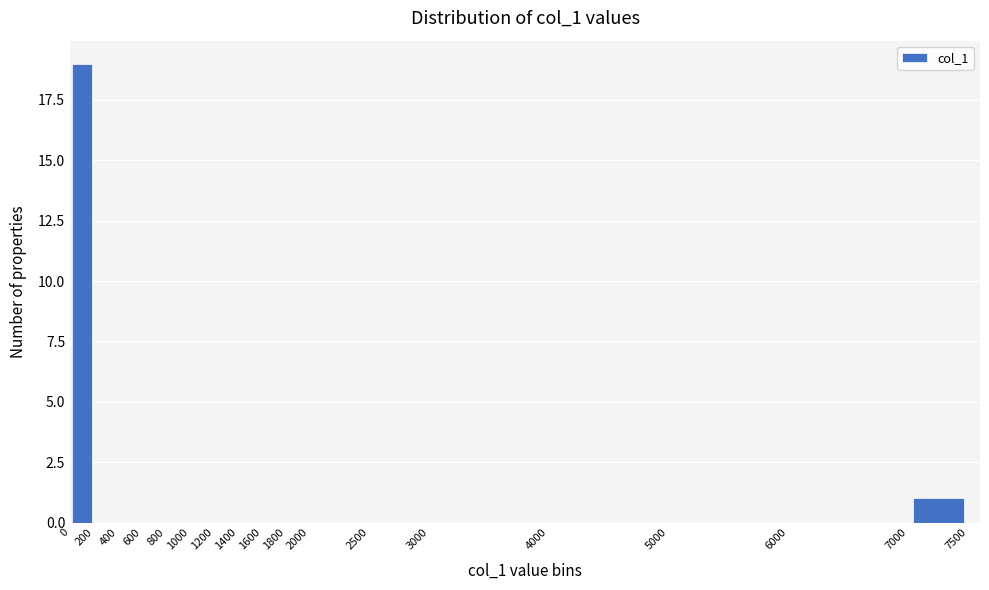

Reading left to right, list every bar in this chart as the range it spans on the x-axis followed by its height. The values are not printed on the chart, so give them approximately, as read against the axis.

0 to 200: 19
200 to 400: 0
400 to 600: 0
600 to 800: 0
800 to 1000: 0
1000 to 1200: 0
1200 to 1400: 0
1400 to 1600: 0
1600 to 1800: 0
1800 to 2000: 0
2000 to 2500: 0
2500 to 3000: 0
3000 to 4000: 0
4000 to 5000: 0
5000 to 6000: 0
6000 to 7000: 0
7000 to 7500: 1